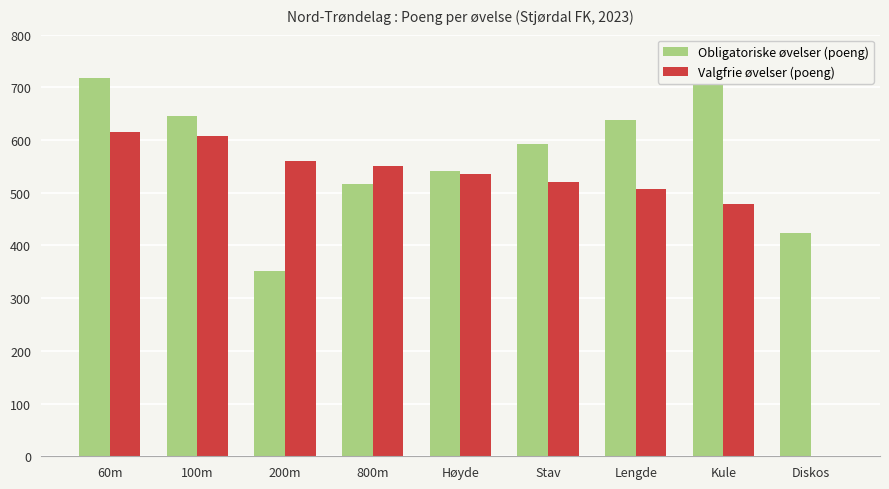

At which category is the sum across all series the highest?

60m